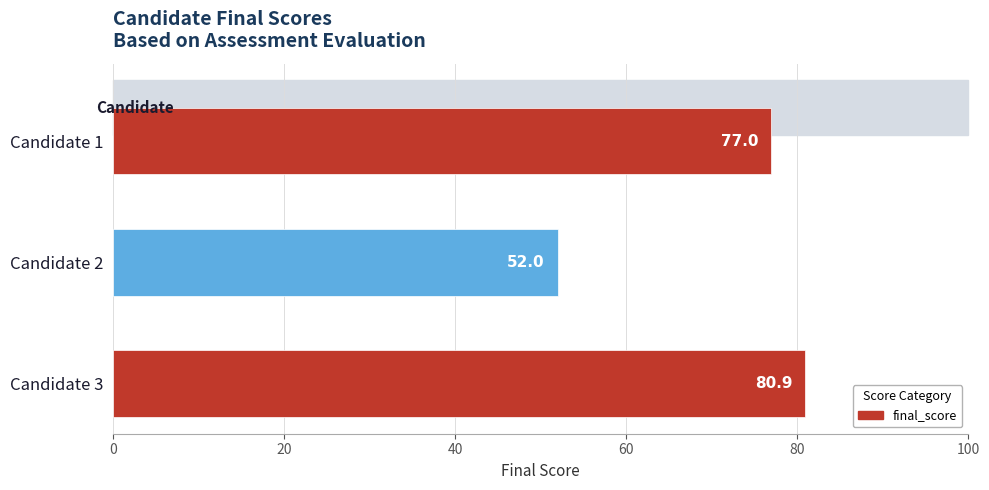

What is the value of the 3rd bar from the top?

80.9